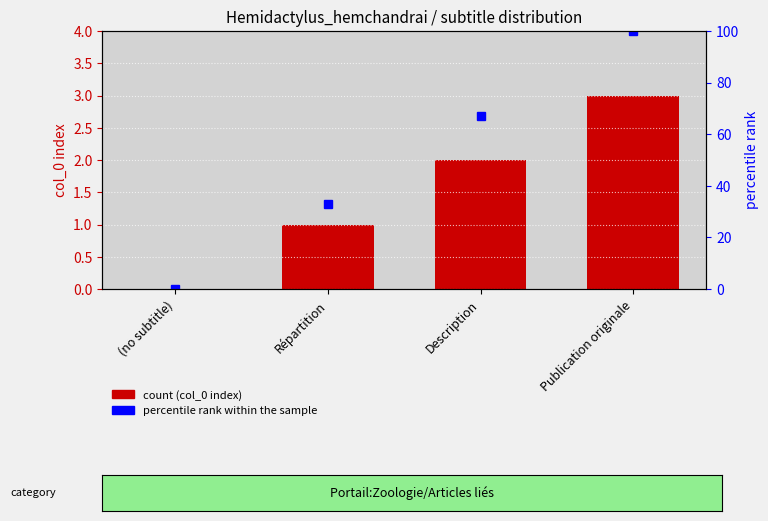

Count the number of categories in the chart.

4